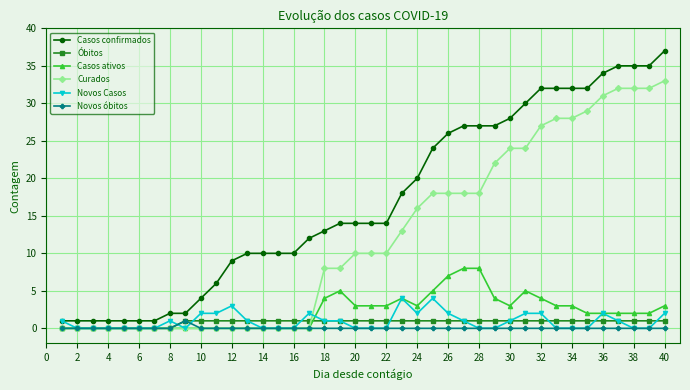

How many categories are shown in the chart?

40